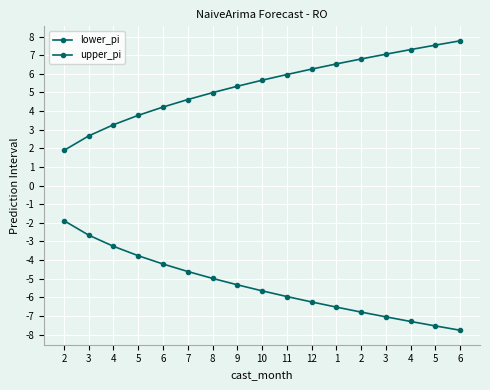

What is the label of the 13th point from the right?

6